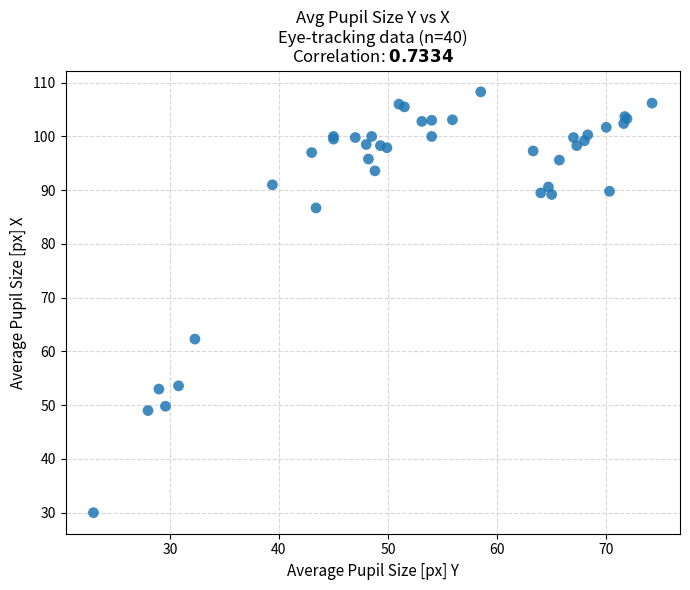

What Y value in the scatter plot is closest to 69?

62.3